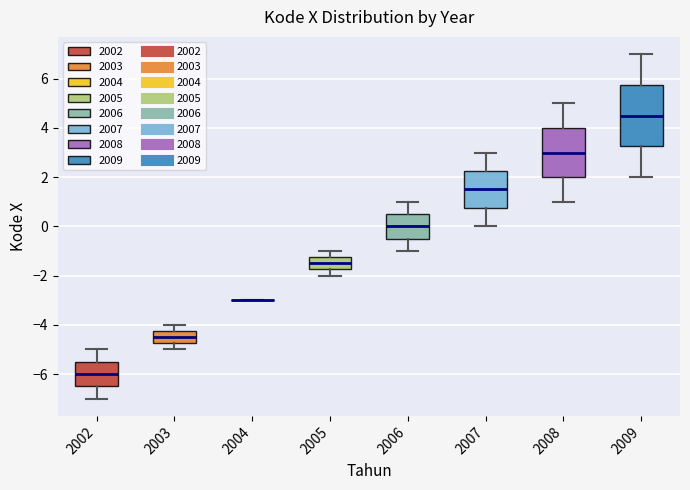

Where does the upper whisker of the box at x = 2006 end on the y-axis? The values are not printed on the chart, so give them approximately, as read against the axis.

1.0